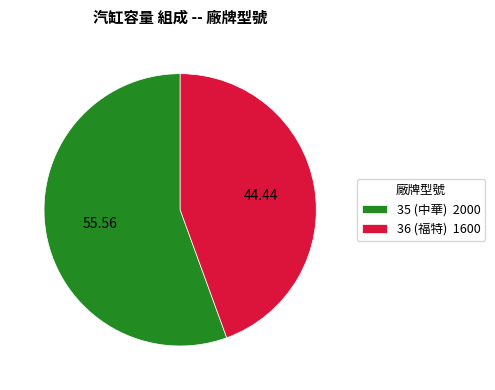

Do 35 (中華) 2000 and 36 (福特) 1600 together represent more than half of the pie?

Yes